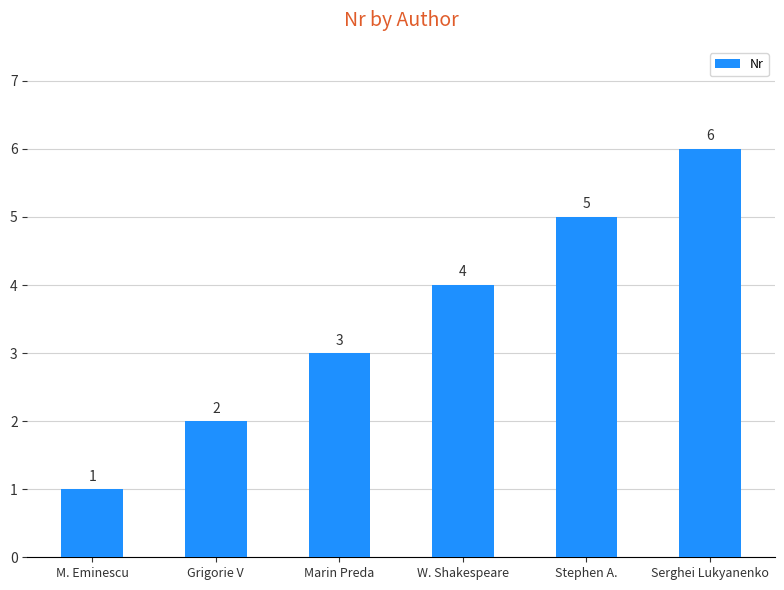

Rank the categories by value from lowest to highest.

M. Eminescu, Grigorie V, Marin Preda, W. Shakespeare, Stephen A., Serghei Lukyanenko